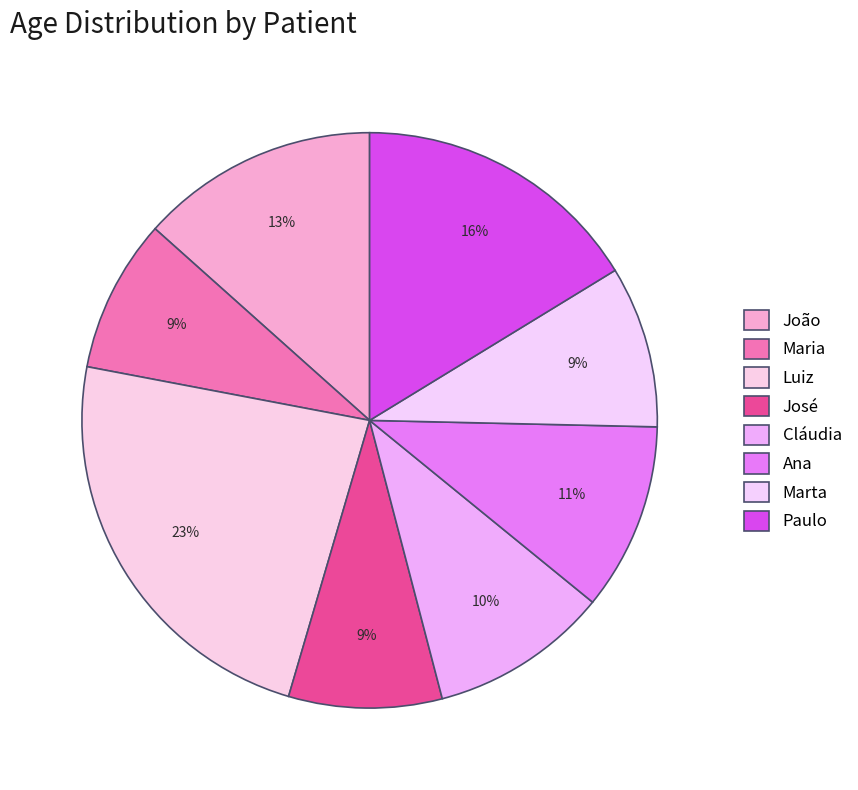

Count the number of slices in the pie.

8